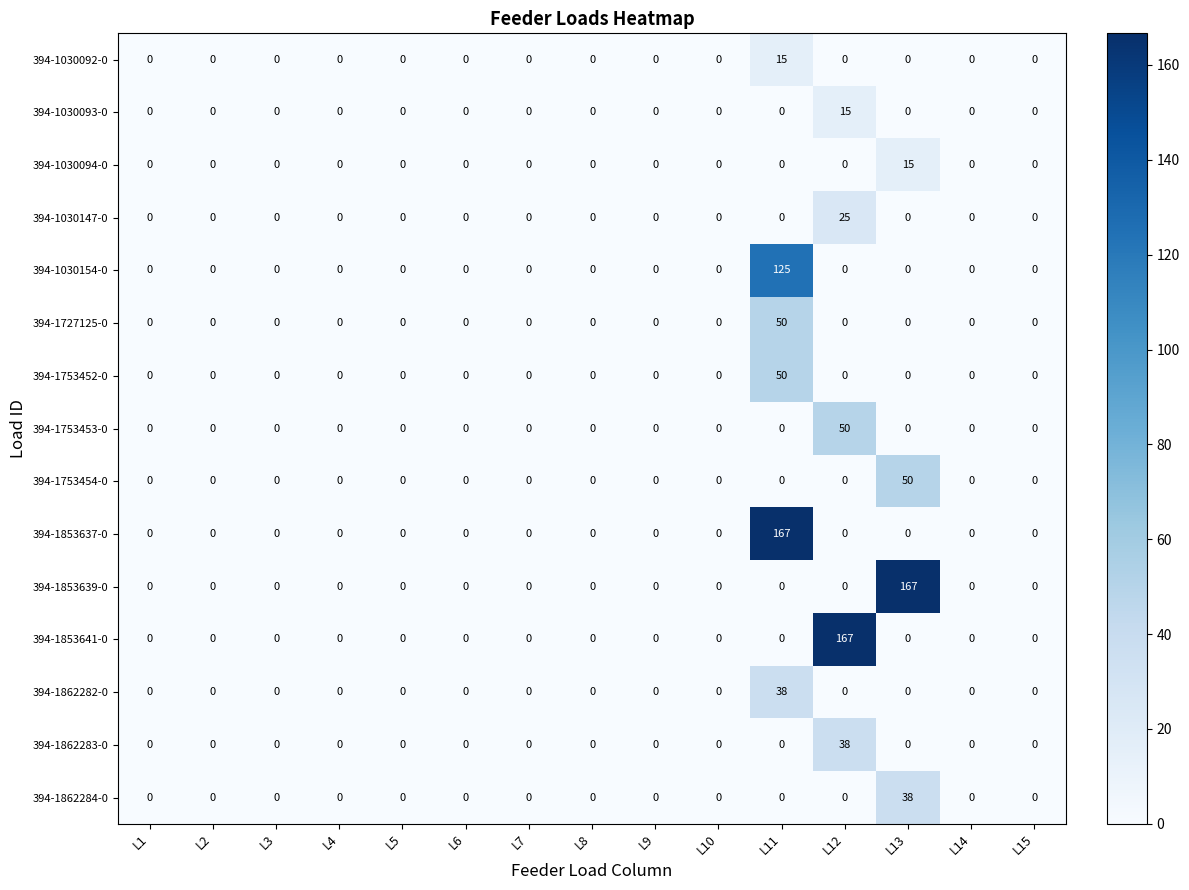

What is the difference between the maximum and minimum values in the 394-1727125-0 series?

50